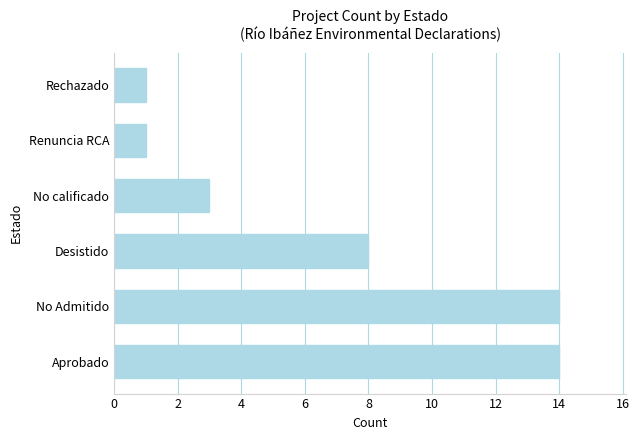

What is the smallest value displayed?

1